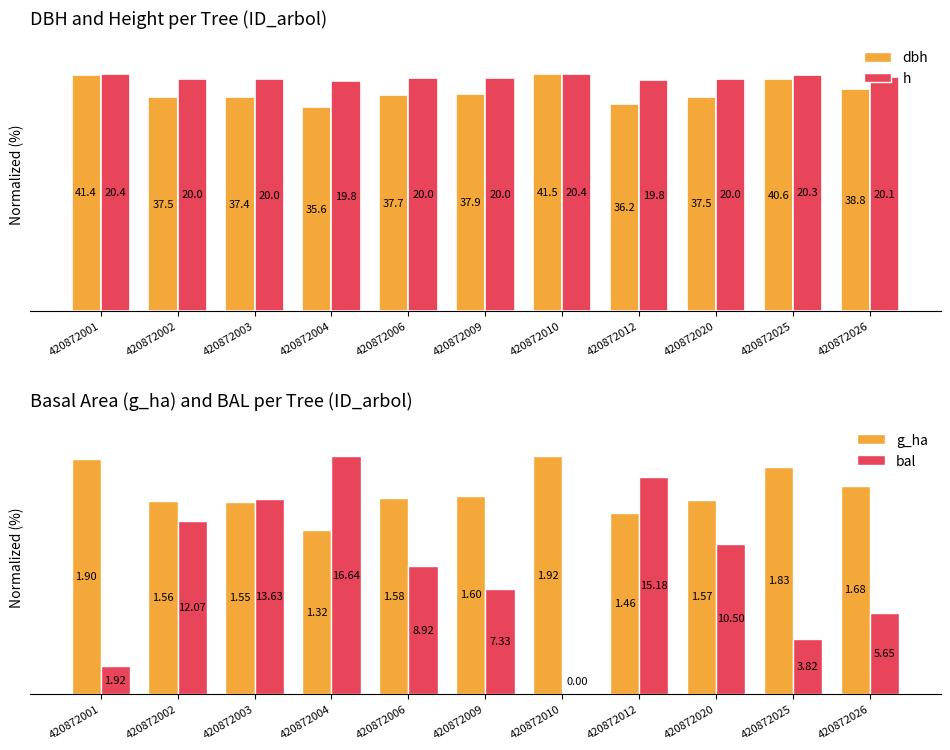

What is the difference between the highest and lowest values at 420872002?

25.3